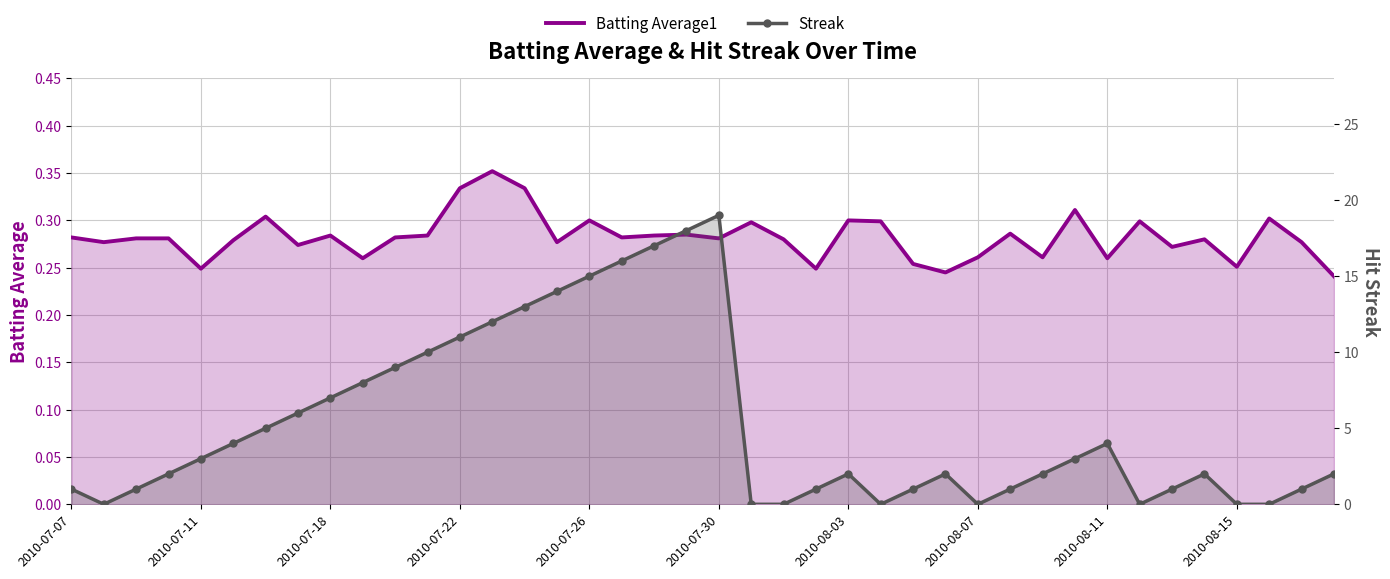

Is the value of Batting Average1 at 34 greater than the value of Streak at 18?

No